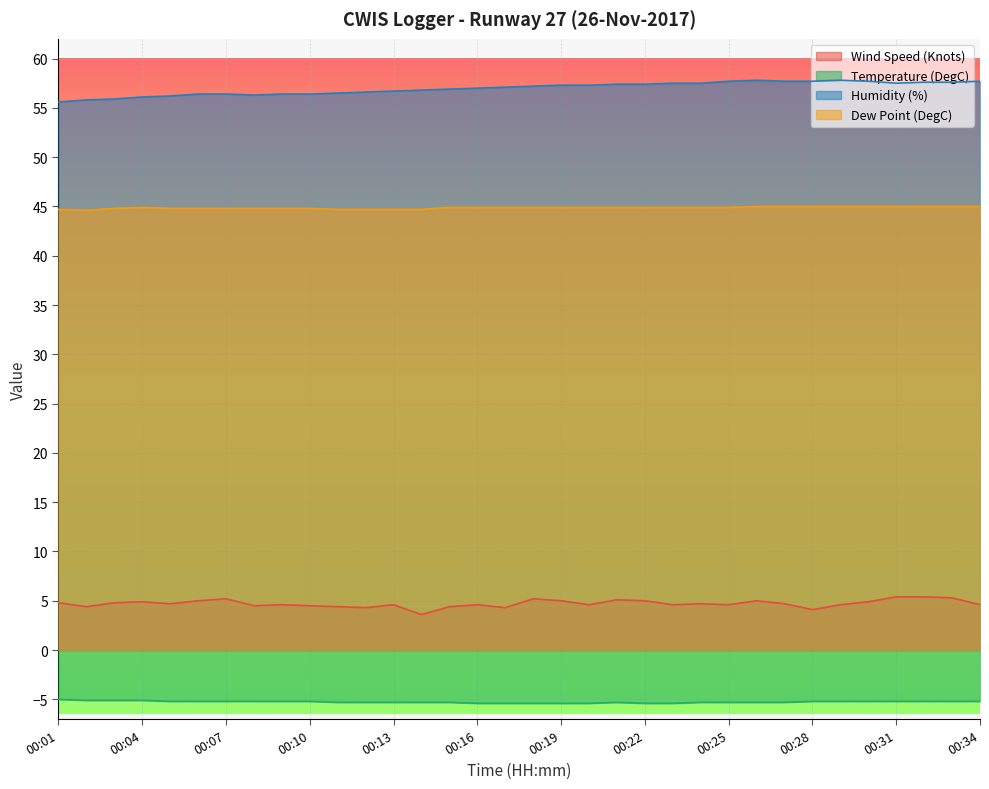

Rank the series at 00:29 from highest to lowest value.

Humidity (%), Dew Point (DegC), Wind Speed (Knots), Temperature (DegC)